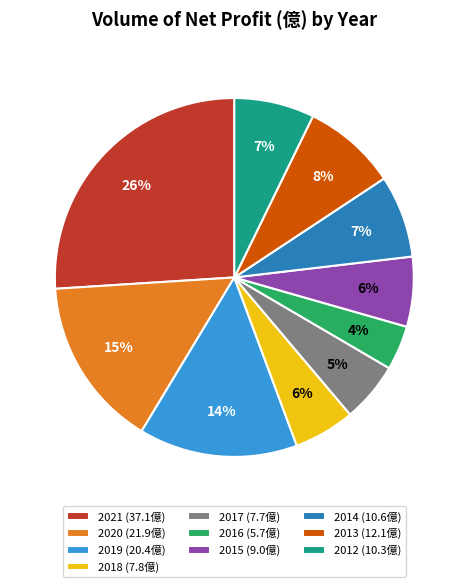

Which has a higher value, 2018 or 2019?

2019